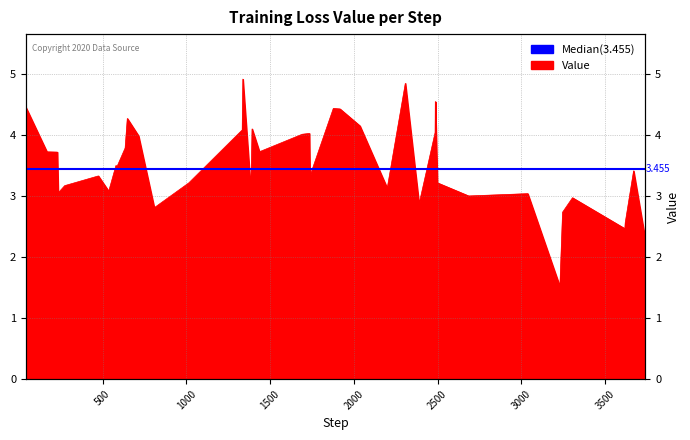

What is the ratio of the value at 1014 to the value at 3038?

1.1